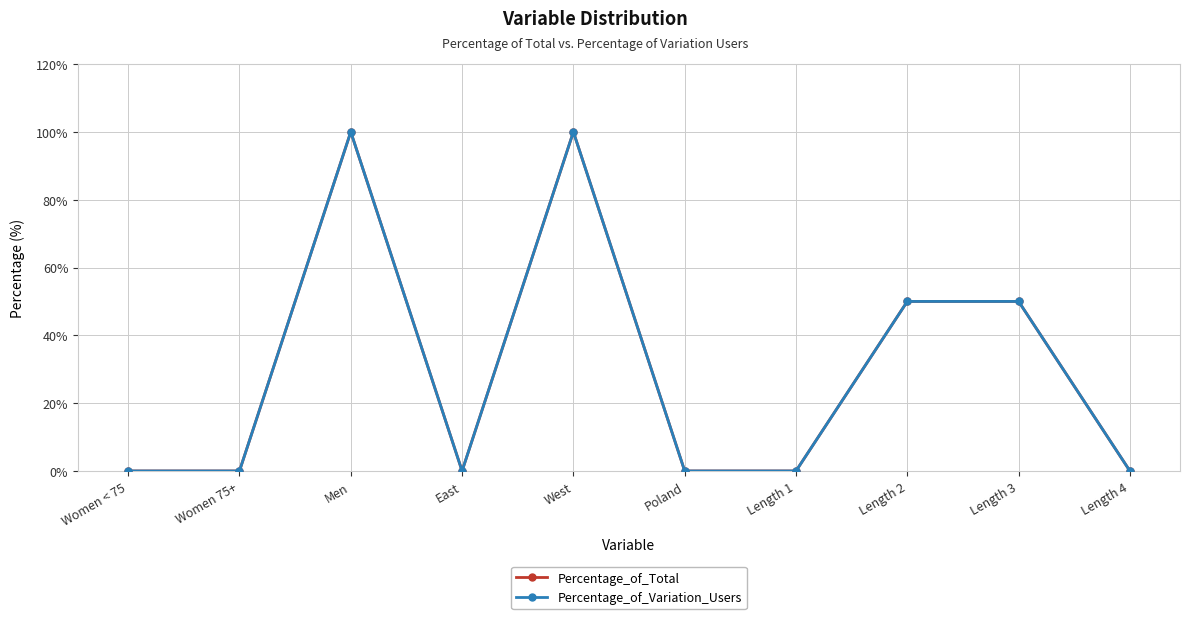

Does the chart display data point markers on the line(s)?

Yes